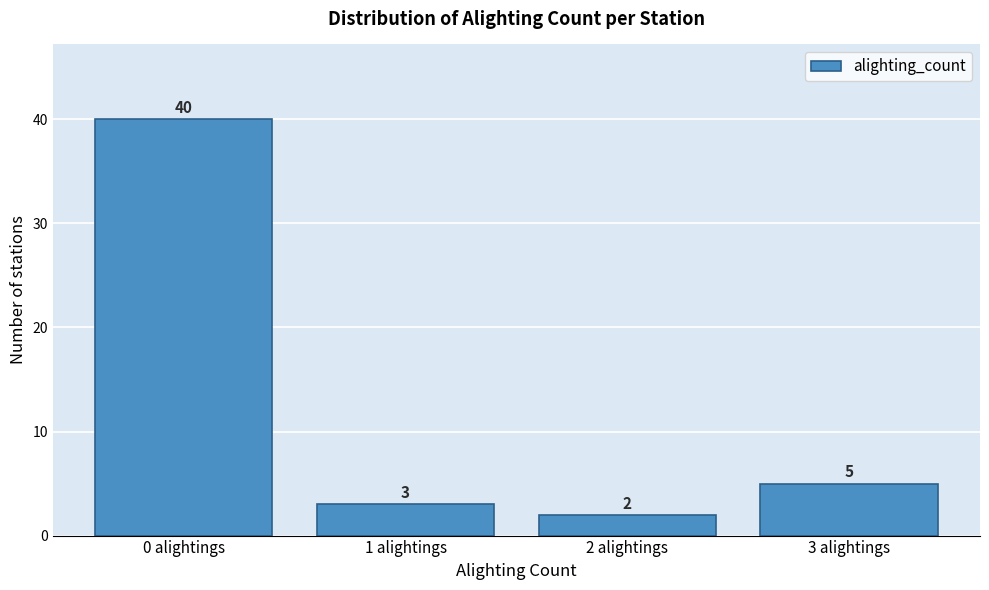

Reading left to right, list every bar in this chart as the range it spans on the x-axis followed by its height.

-0.5 to 0.5: 40
0.5 to 1.5: 3
1.5 to 2.5: 2
2.5 to 3.5: 5